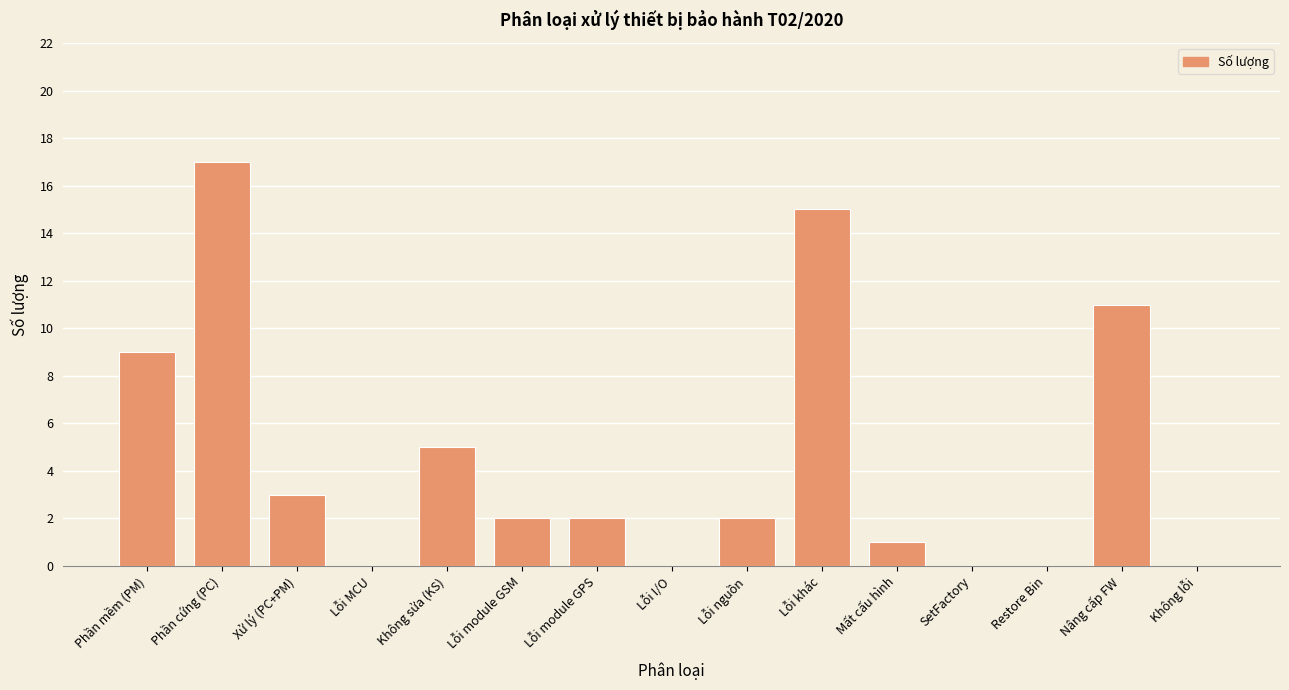

Reading left to right, list all the values displayed in this chart.

Phần mềm (PM)=9	Phần cứng (PC)=17	Xử lý (PC+PM)=3	Lỗi MCU=0	Không sửa (KS)=5	Lỗi module GSM=2	Lỗi module GPS=2	Lỗi I/O=0	Lỗi nguồn=2	Lỗi khác=15	Mất cấu hình=1	SetFactory=0	Restore Bin=0	Nâng cấp FW=11	Không lỗi=0